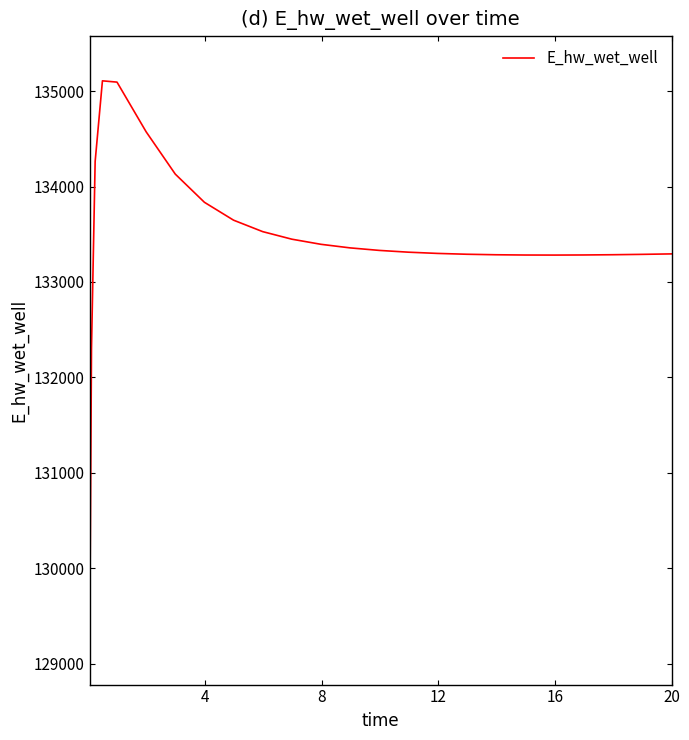

What is the maximum value shown in the chart?

135107.5